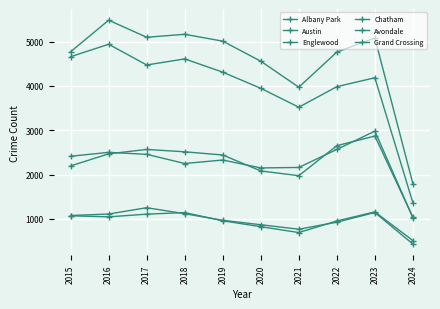

In Albany Park, how many points are lower than both neighbors (excluding endpoints)?

1